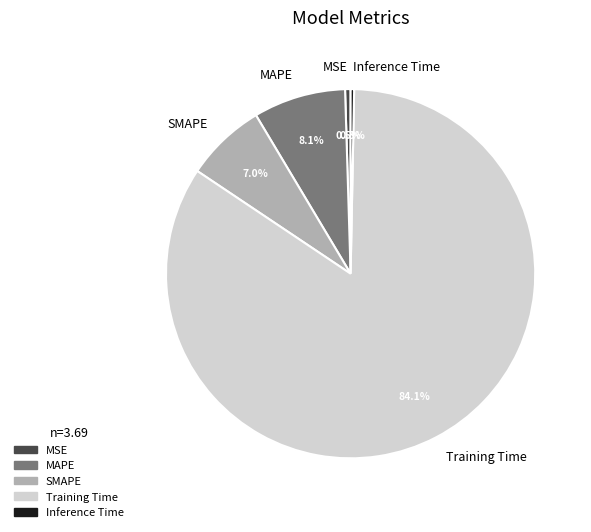

How many slices are in this pie chart?

5